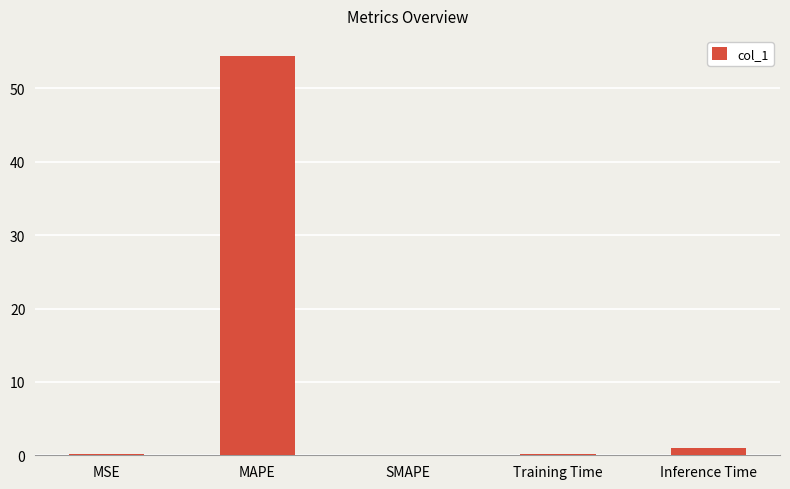

What is the change in value from MAPE to Inference Time?

-53.5